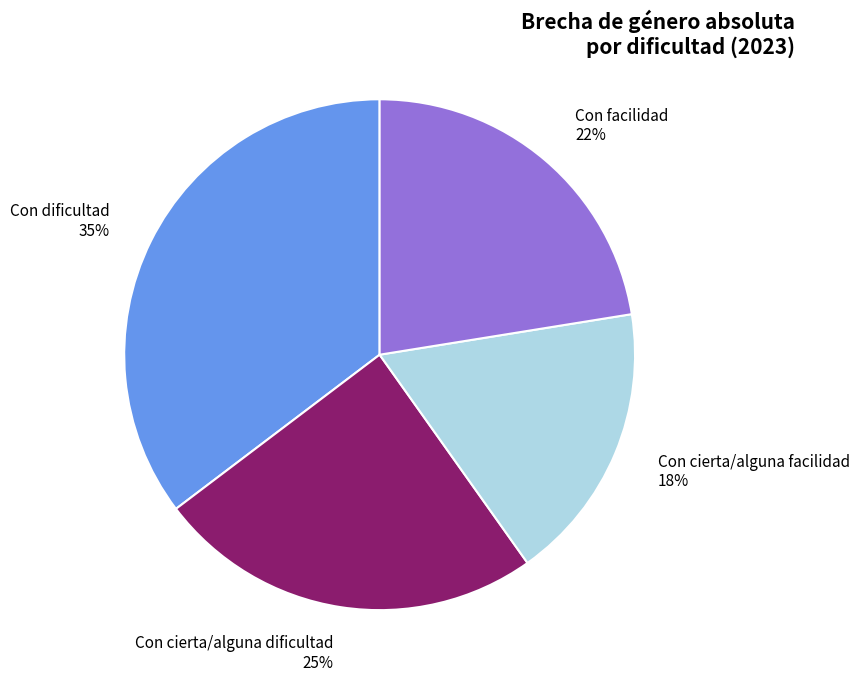

What percentage is the Con cierta/alguna dificultad slice, to the nearest percent?

25%